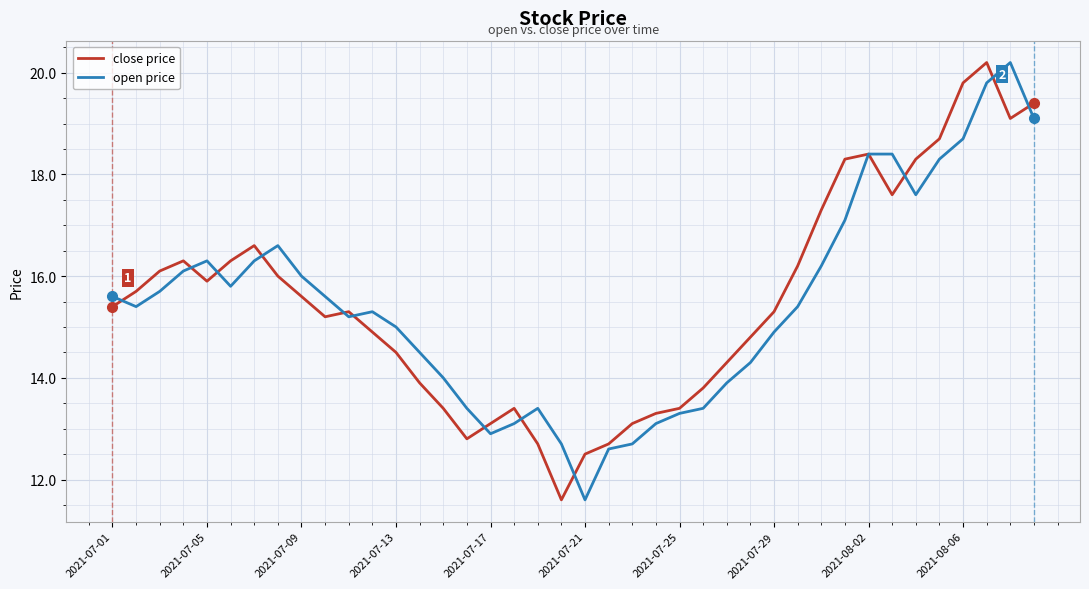

What is the greatest value displayed?

20.2